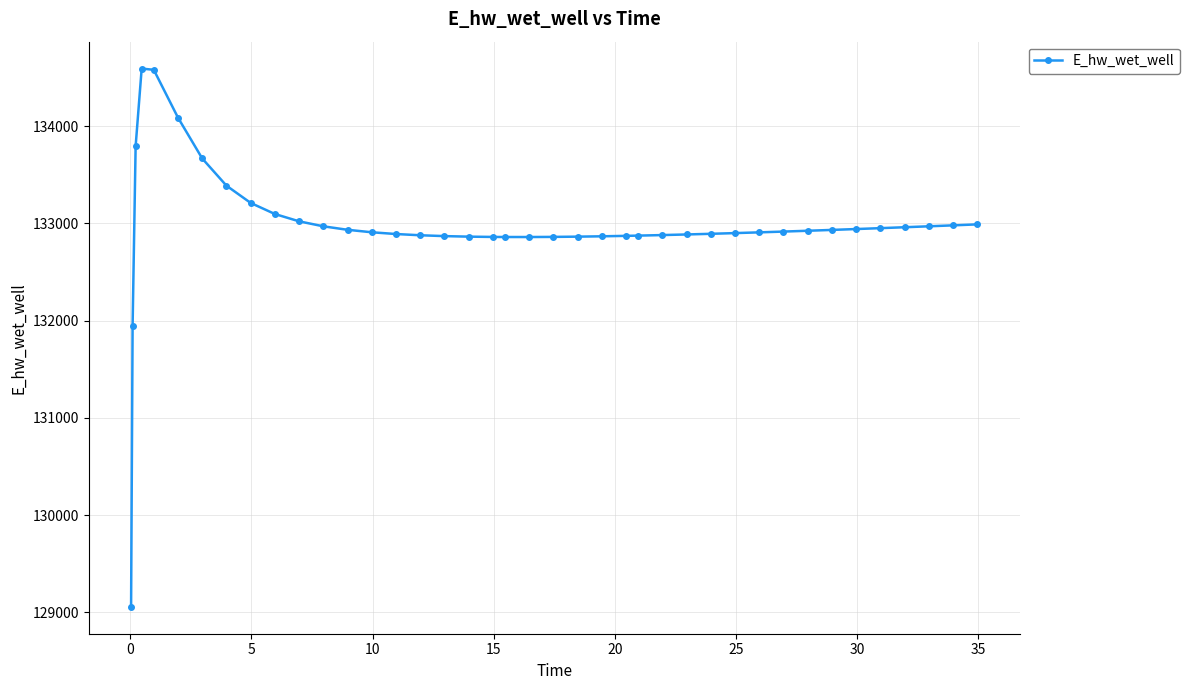

What is the smallest value displayed?

129056.7